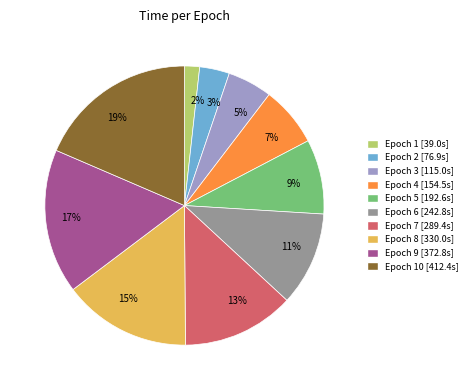

To the nearest percent, what is the average slice percentage?

10%